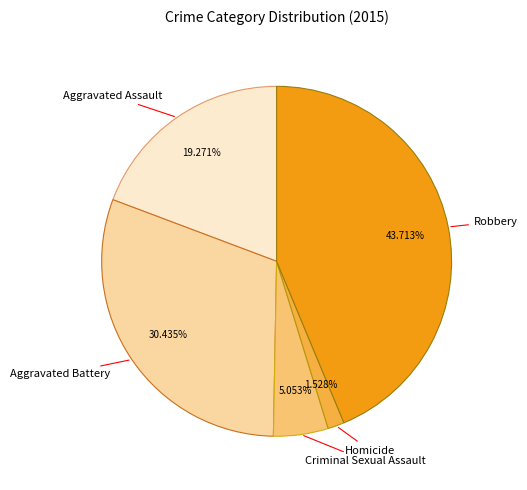

What percentage do Criminal Sexual Assault and Aggravated Assault together represent?

24.3%